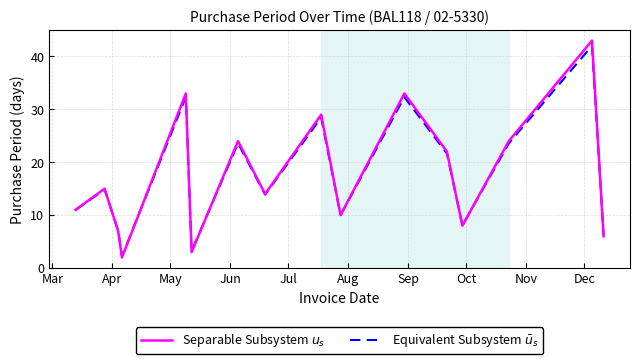

What is the smallest value displayed?

2.0